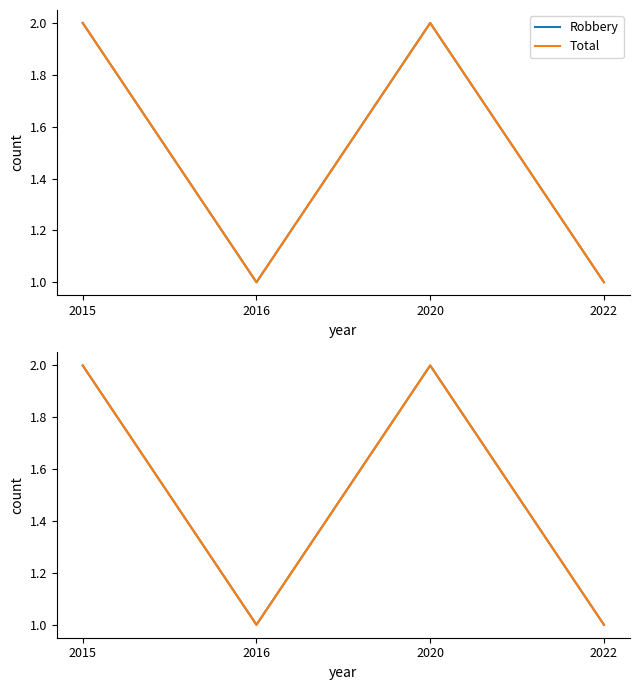

At 2022, list the series in order from largest to smallest.

Robbery, Total